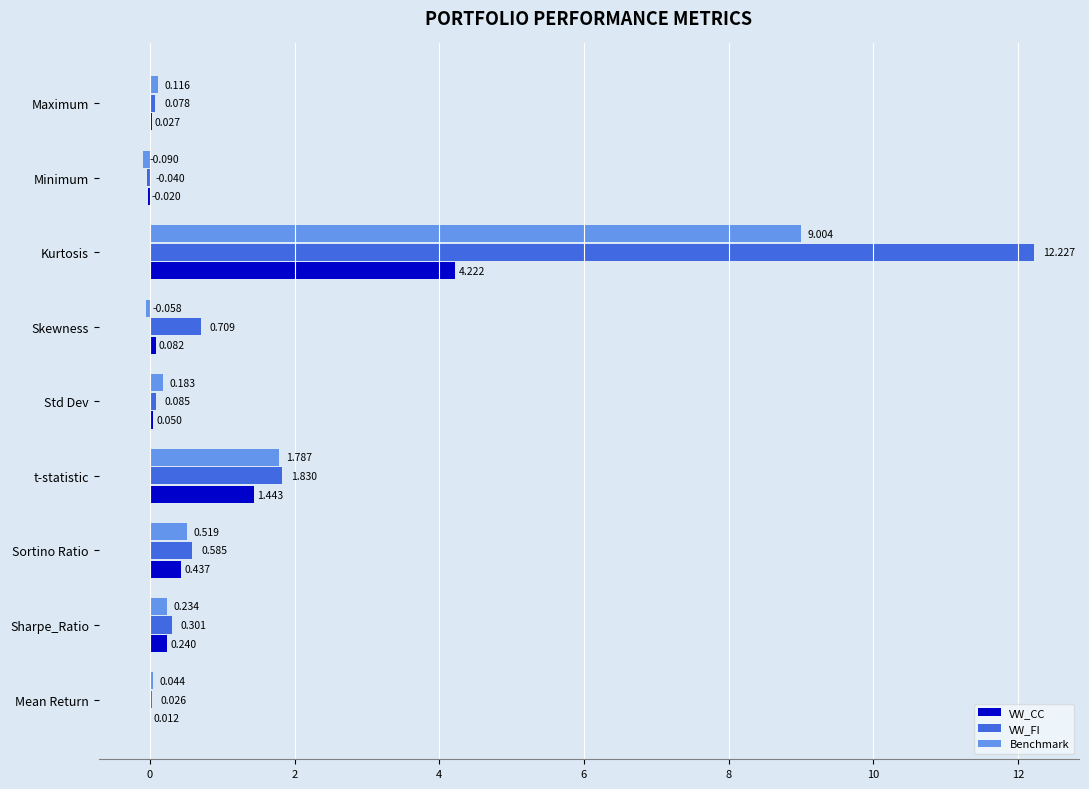

At which label is VW_FI closest to 6?

t-statistic